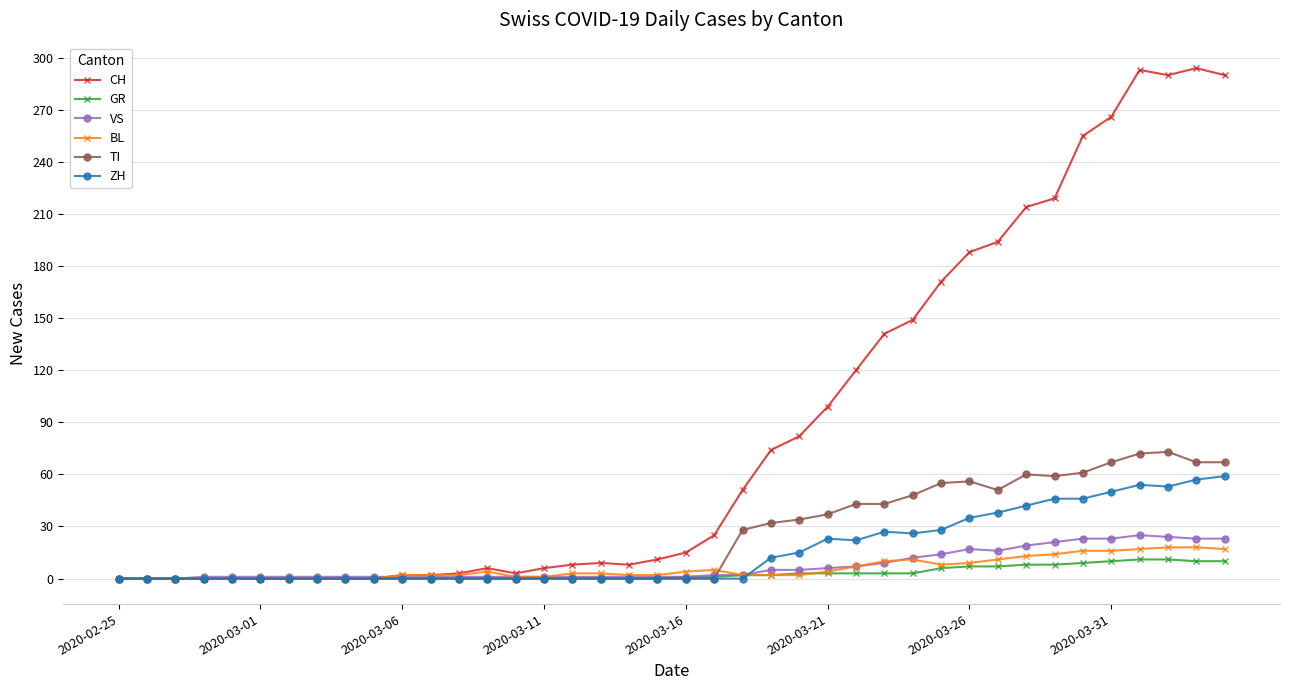

What is the value of the GR point at the 29th from the left?

3